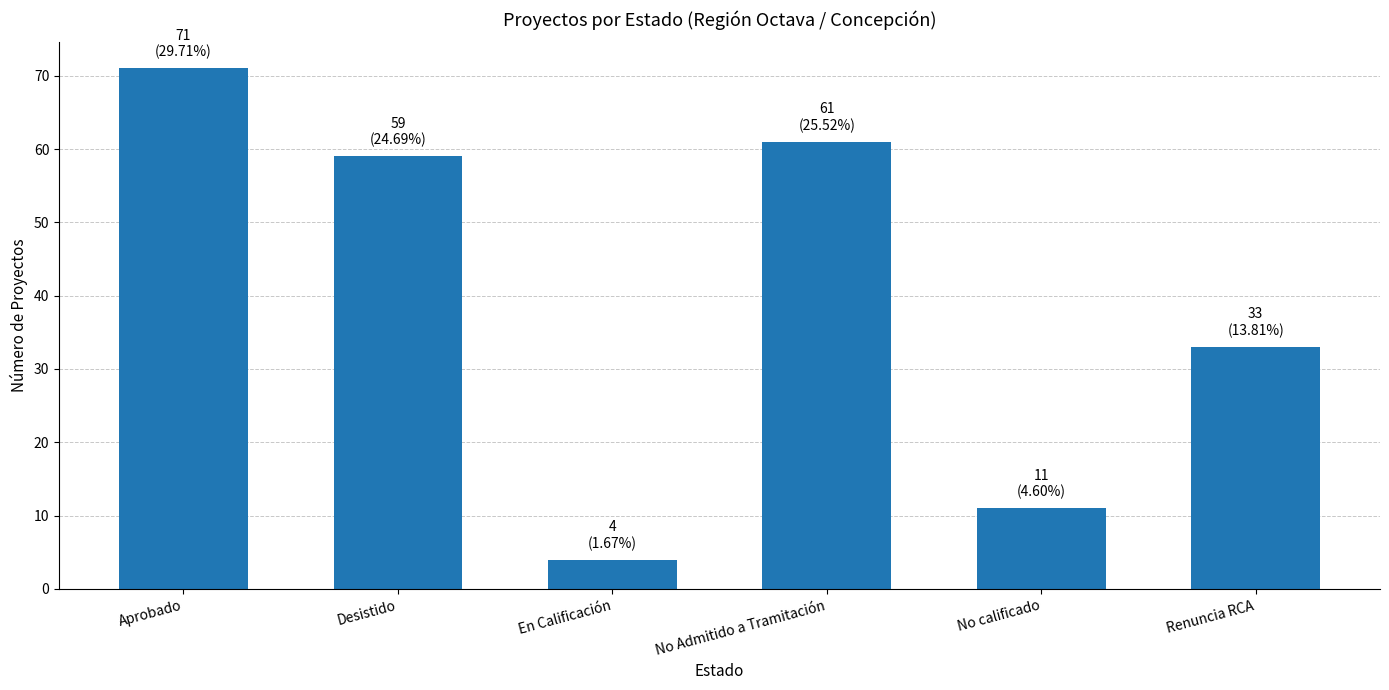

What is the difference between the second highest and minimum values?

57